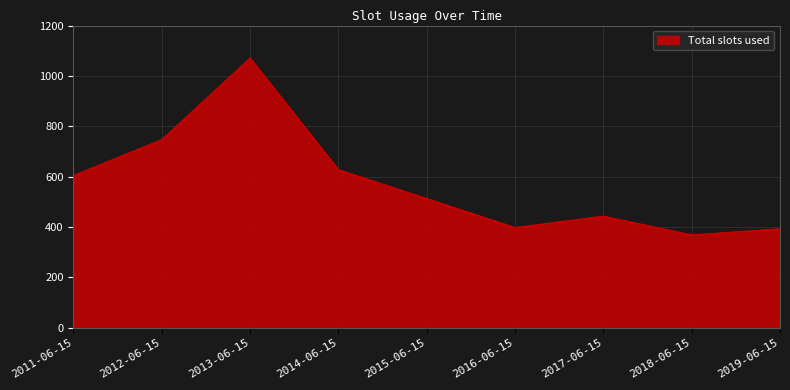

What is the difference between the maximum and minimum values?

702.2